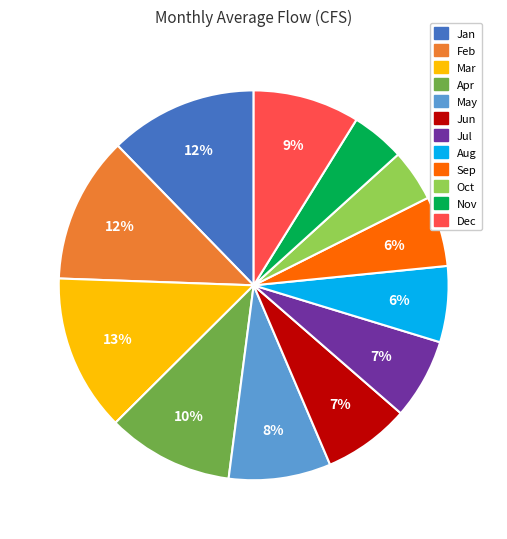

Is Jun the majority of the pie?

No